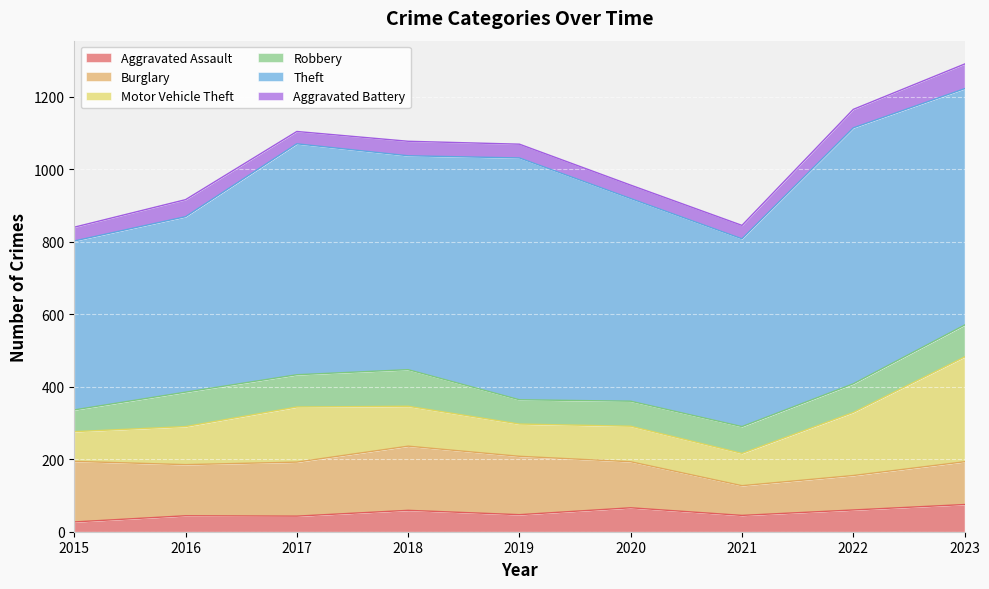

Which series has the largest total across all categories?

Theft